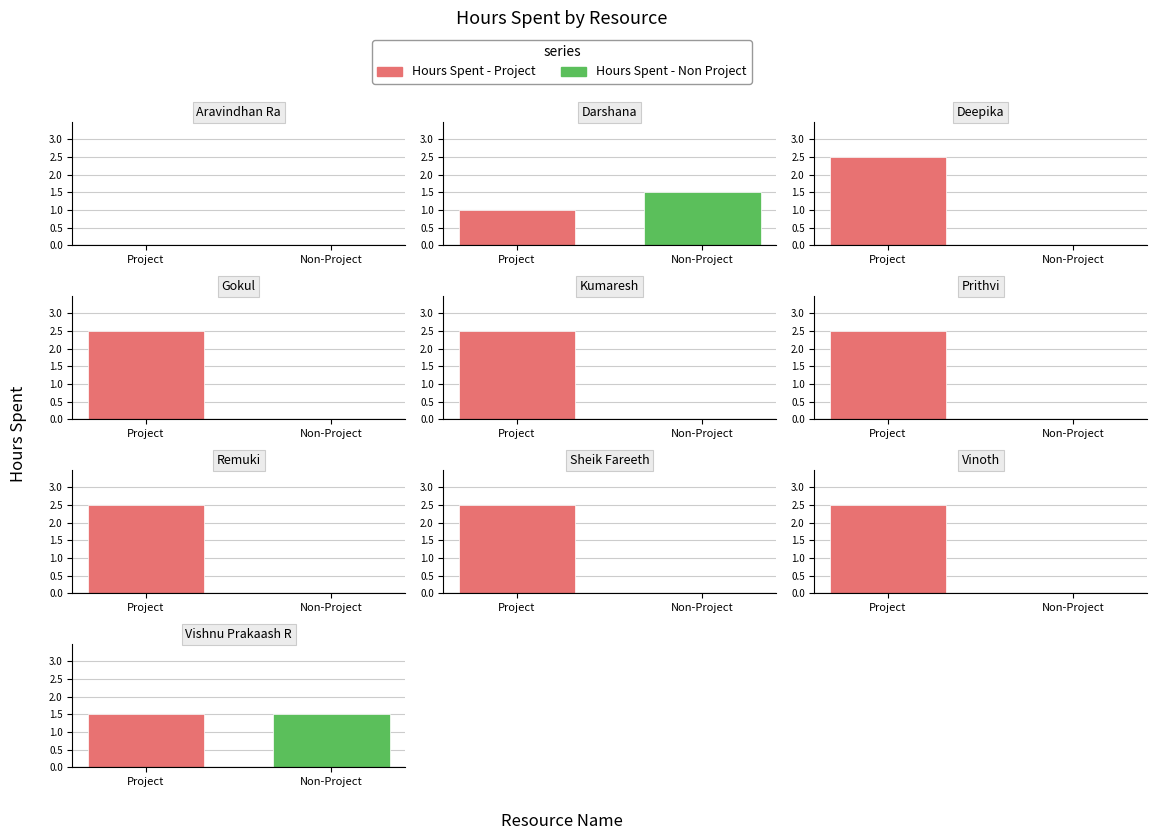

How many distinct data groups are displayed?

2